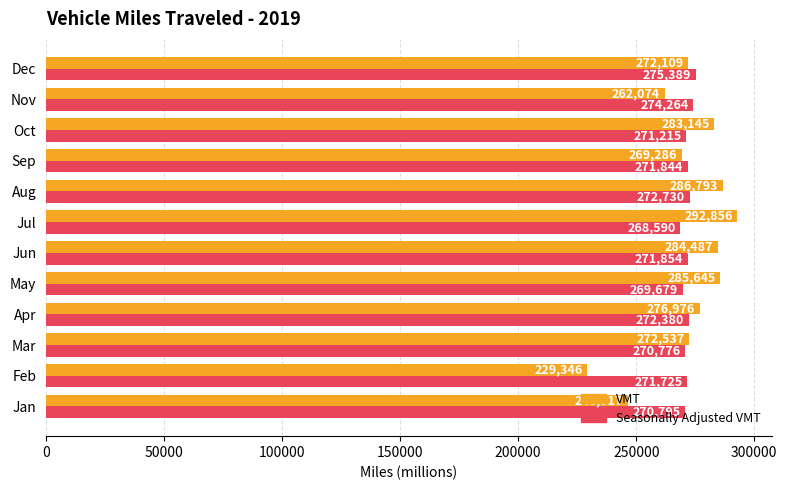

What is the spread (max minus min) of values at Sep?

2558